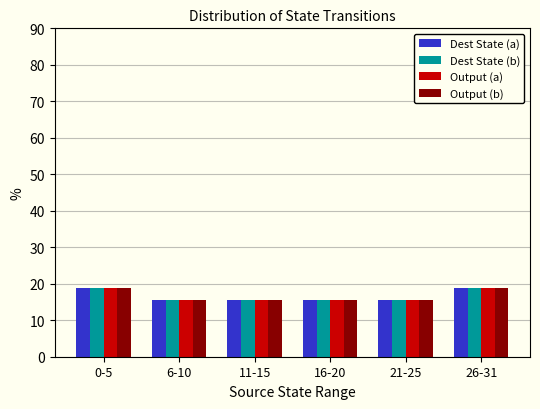

Reading right to left, list all the values displayed in this chart.

Dest State (a): 26-31=18.8	21-25=15.6	16-20=15.6	11-15=15.6	6-10=15.6	0-5=18.8
Dest State (b): 26-31=18.8	21-25=15.6	16-20=15.6	11-15=15.6	6-10=15.6	0-5=18.8
Output (a): 26-31=18.8	21-25=15.6	16-20=15.6	11-15=15.6	6-10=15.6	0-5=18.8
Output (b): 26-31=18.8	21-25=15.6	16-20=15.6	11-15=15.6	6-10=15.6	0-5=18.8